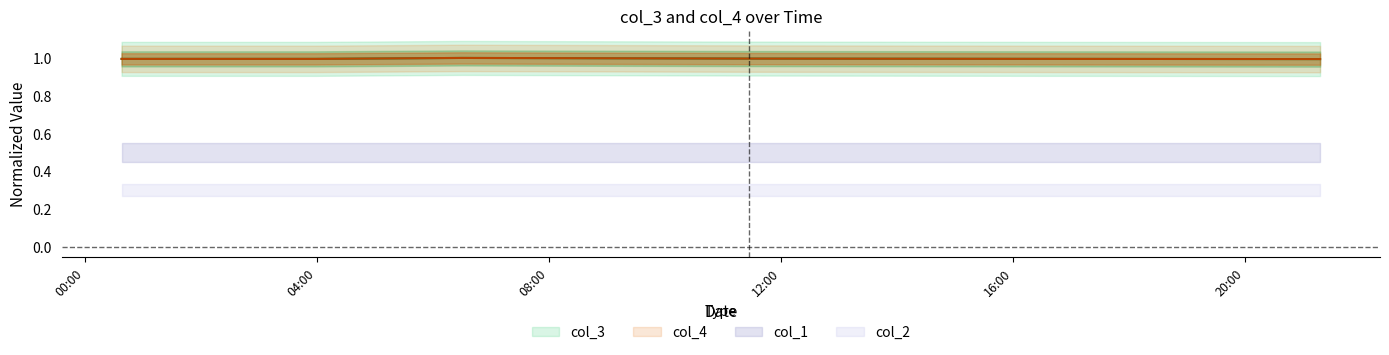

What is the total value across all series at 2020-11-12 15:14:20?

2.0